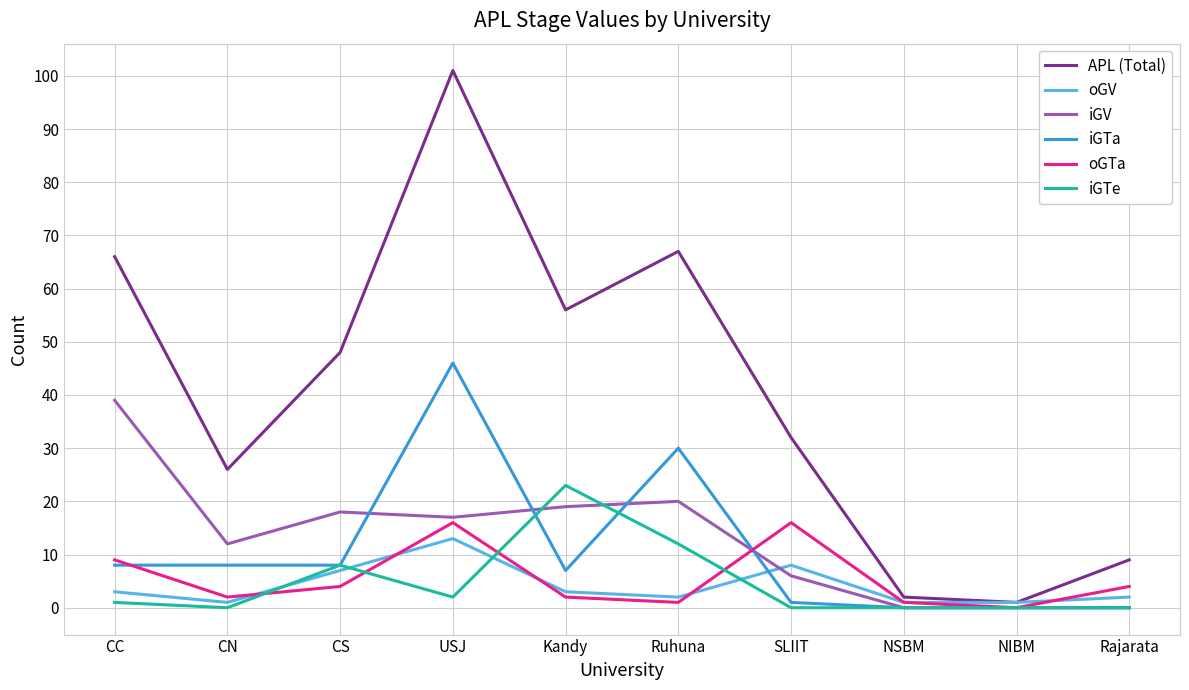

True or false: oGTa and iGTa cross at least once.

True